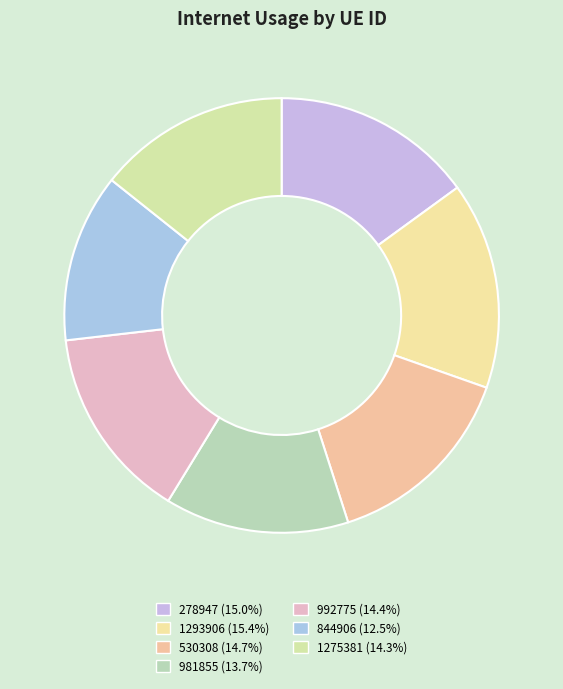

Combined, do 530308 and 278947 account for over 50%?

No